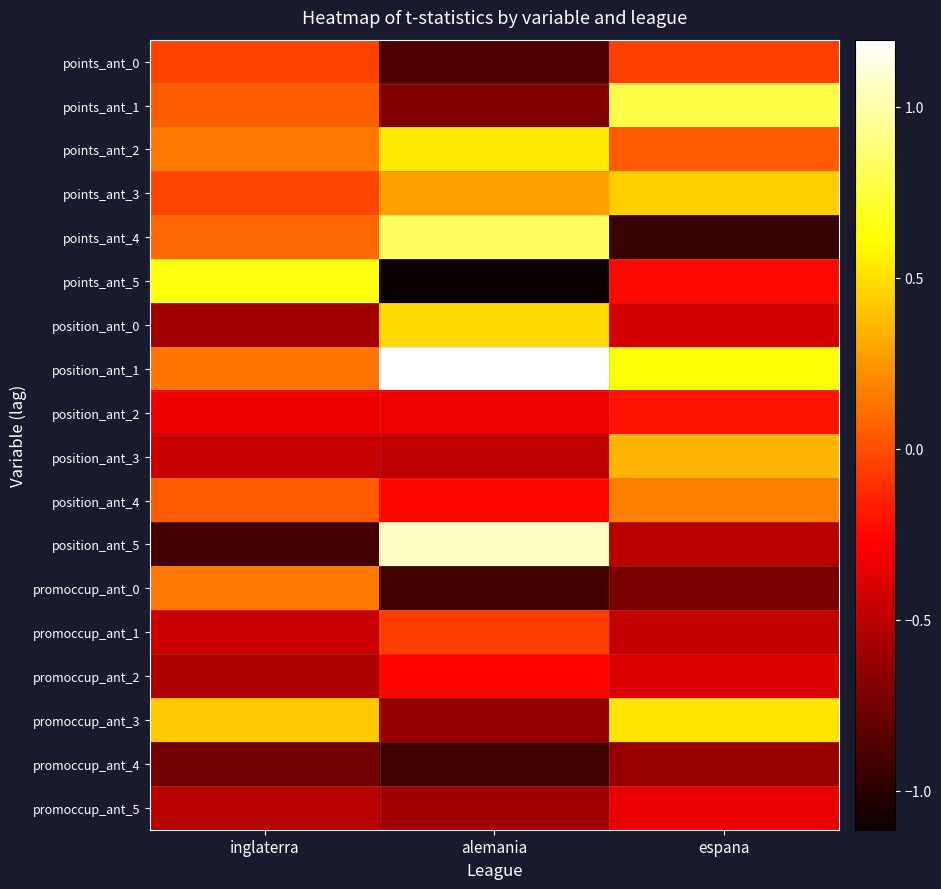

Which series has the widest spread of values?

position_ant_5